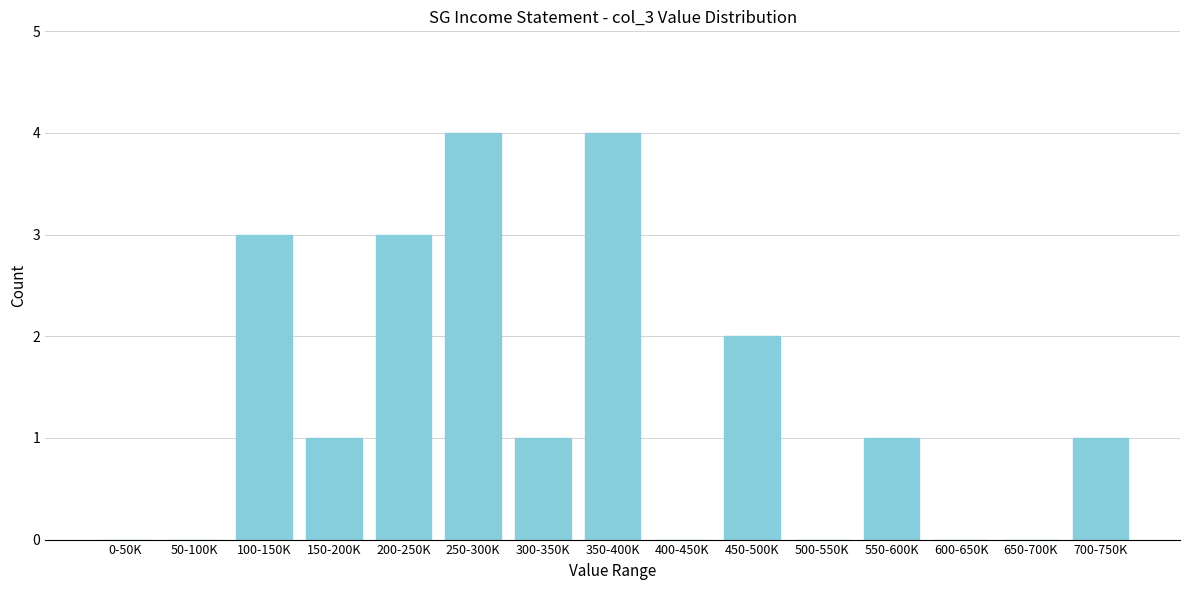

Reading left to right, transcribe all the data shown in this chart.

0-50K=0	50-100K=0	100-150K=3	150-200K=1	200-250K=3	250-300K=4	300-350K=1	350-400K=4	400-450K=0	450-500K=2	500-550K=0	550-600K=1	600-650K=0	650-700K=0	700-750K=1